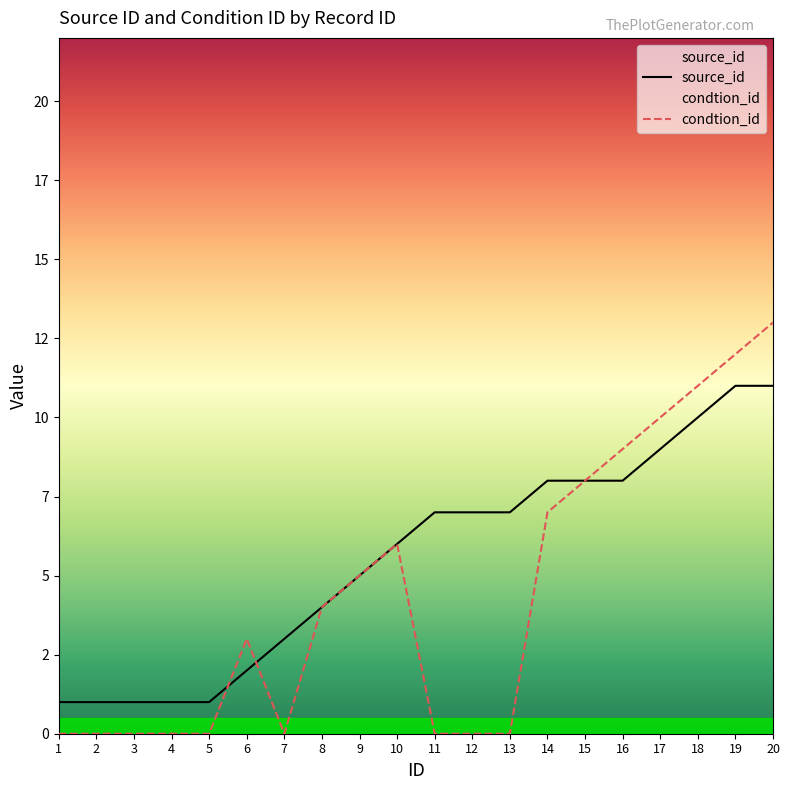

At which category does condtion_id reach its first local peak?

6